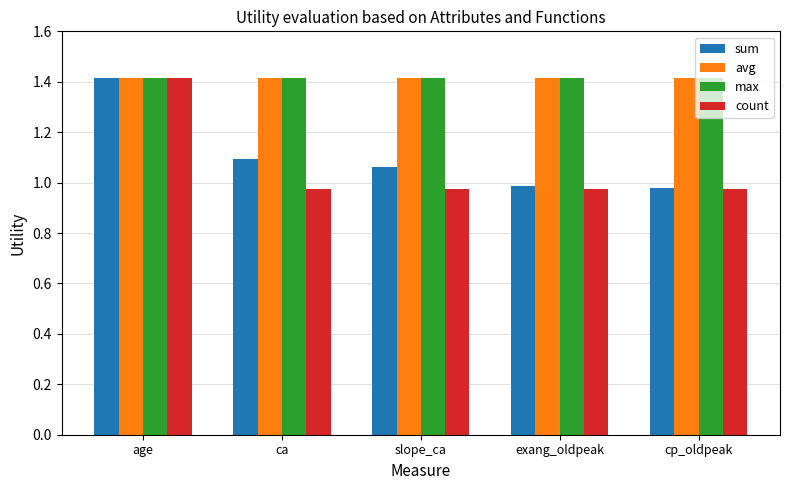

What is the minimum value for max?

1.4